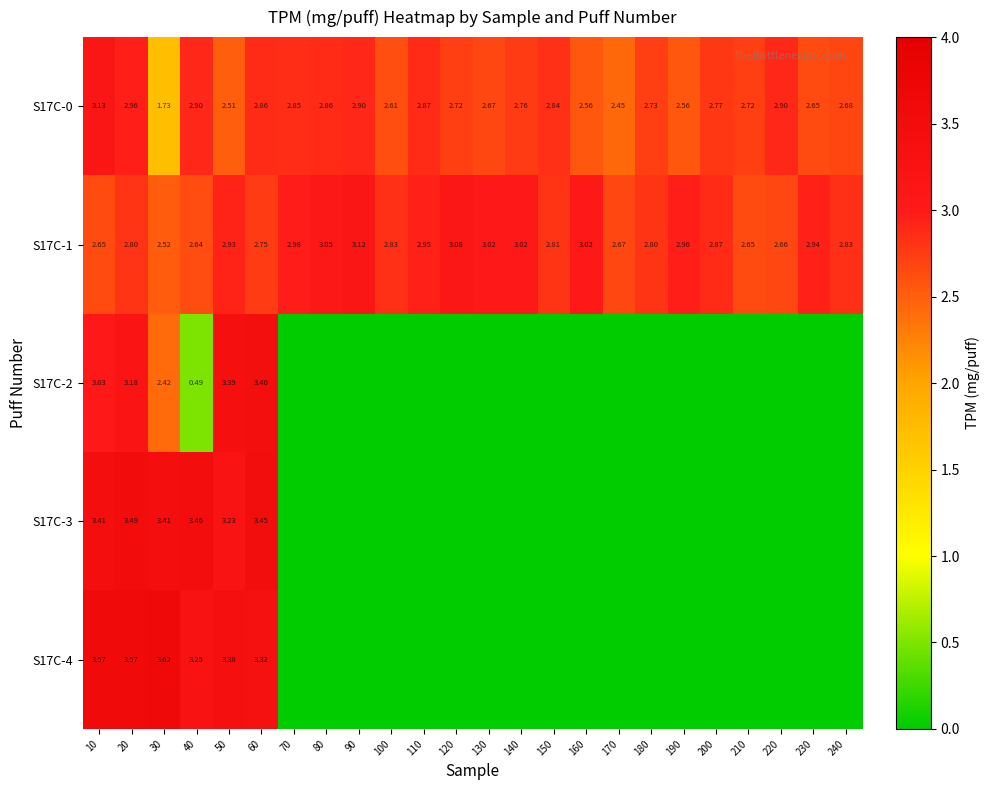

Which label corresponds to the largest value in the chart?

30